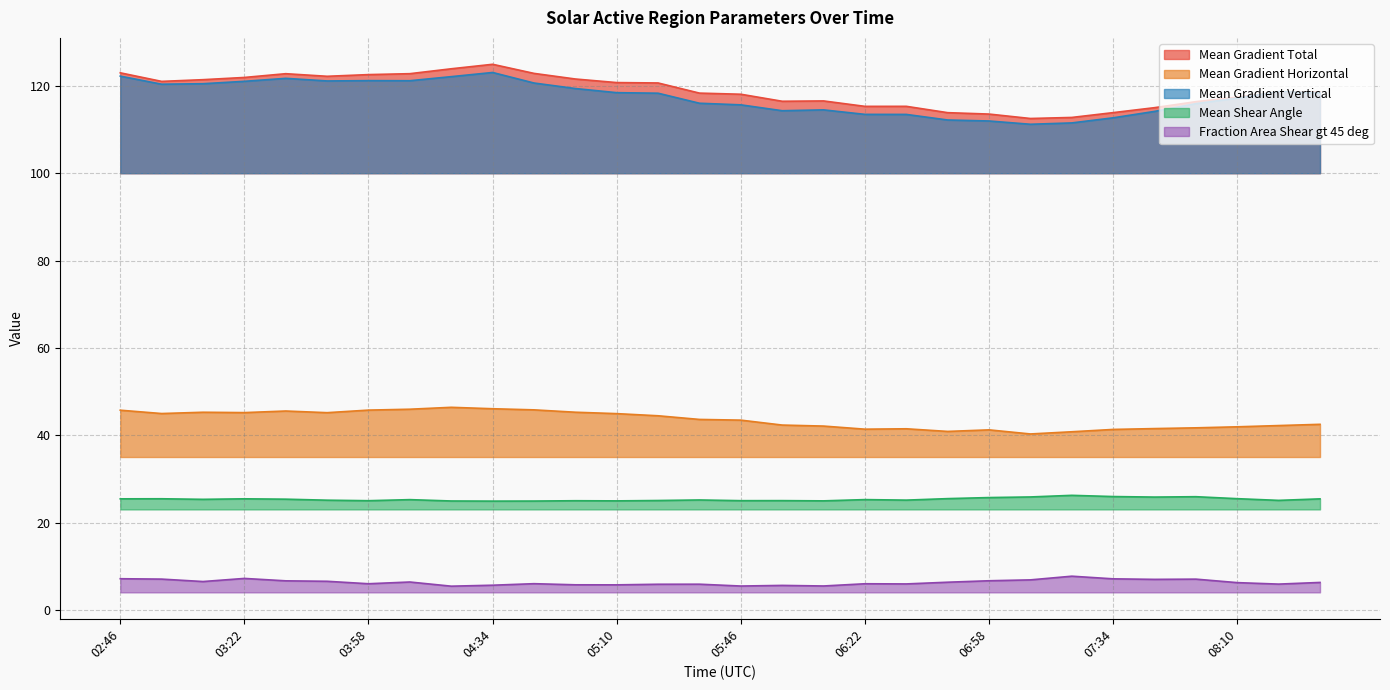

Reading right to left, list all the values displayed in this chart.

Mean Gradient Total: 118.6	118.6	117.4	116.4	115.0	113.9	112.8	112.5	113.5	113.9	115.3	115.3	116.6	116.5	118.1	118.3	120.7	120.8	121.6	122.9	124.9	123.9	122.8	122.6	122.2	122.8	121.9	121.4	121.0	123.0
Mean Gradient Horizontal: 42.5	42.2	41.9	41.7	41.5	41.3	40.8	40.3	41.2	40.9	41.5	41.4	42.1	42.3	43.4	43.6	44.4	44.9	45.3	45.8	46.1	46.4	45.9	45.7	45.2	45.5	45.2	45.3	45.0	45.7
Mean Gradient Vertical: 118.4	118.7	117.2	115.9	114.2	112.7	111.5	111.2	112.0	112.2	113.5	113.5	114.5	114.3	115.7	116.0	118.3	118.4	119.4	120.7	123.1	122.1	121.2	121.2	121.1	121.7	121.0	120.5	120.4	122.2
Mean Shear Angle: 25.4	25.1	25.5	25.9	25.8	25.9	26.2	25.9	25.7	25.5	25.1	25.2	25.0	25.0	25.0	25.2	25.0	25.0	25.0	24.9	24.9	24.9	25.2	25.0	25.1	25.3	25.4	25.3	25.4	25.4
Fraction Area Shear gt 45 deg: 6.3	5.9	6.2	7.0	7.0	7.1	7.7	6.9	6.7	6.3	5.9	6.0	5.5	5.6	5.5	5.9	5.9	5.7	5.7	6.0	5.6	5.4	6.4	6.0	6.5	6.6	7.2	6.5	7.0	7.1